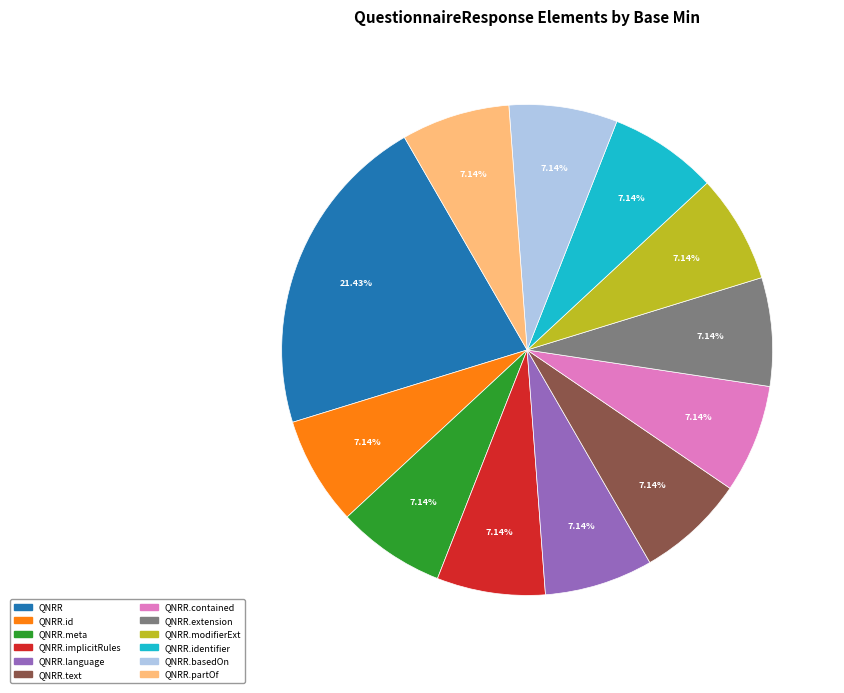

Count the number of slices in the pie.

12